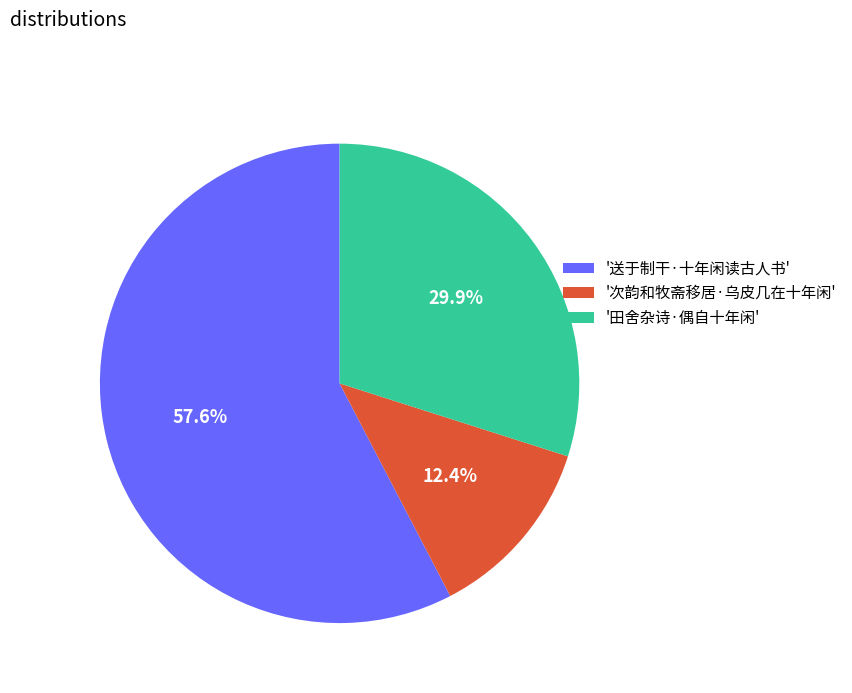

Approximately how many times larger is the value at '田舍杂诗·偶自十年闲' compared to '送于制干·十年闲读古人书'?

0.5